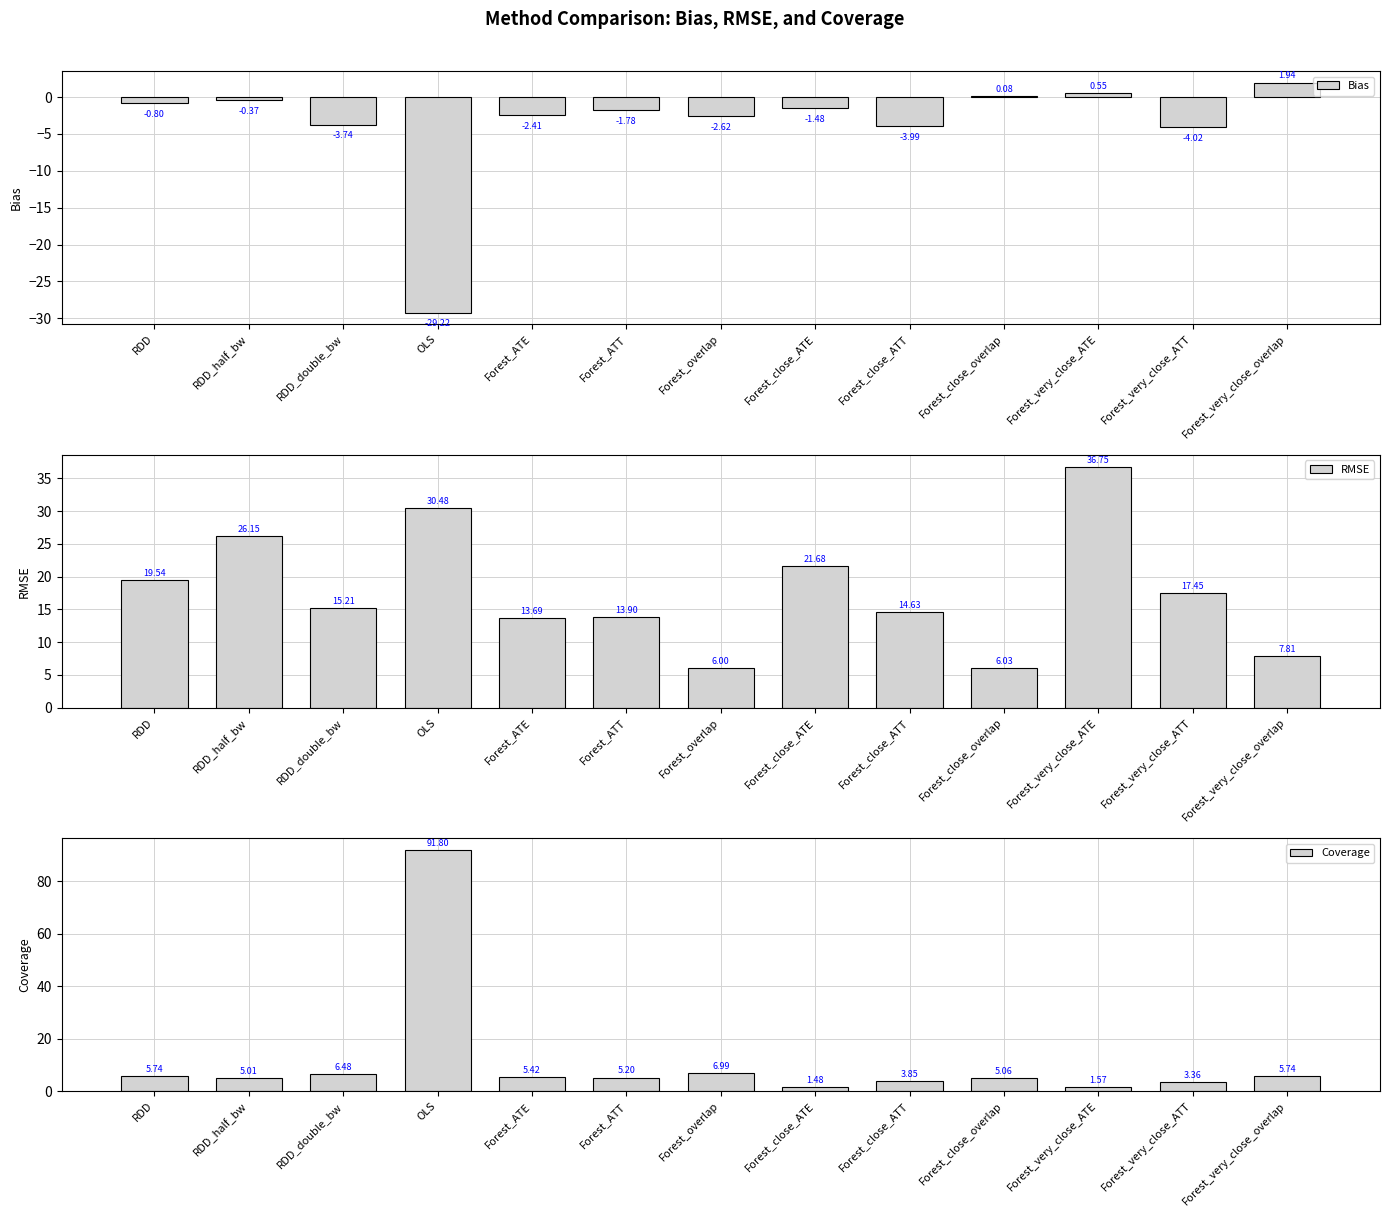

List the labels in order of Coverage value, smallest first.

Forest_close_ATE, Forest_very_close_ATE, Forest_very_close_ATT, Forest_close_ATT, RDD_half_bw, Forest_close_overlap, Forest_ATT, Forest_ATE, RDD, Forest_very_close_overlap, RDD_double_bw, Forest_overlap, OLS